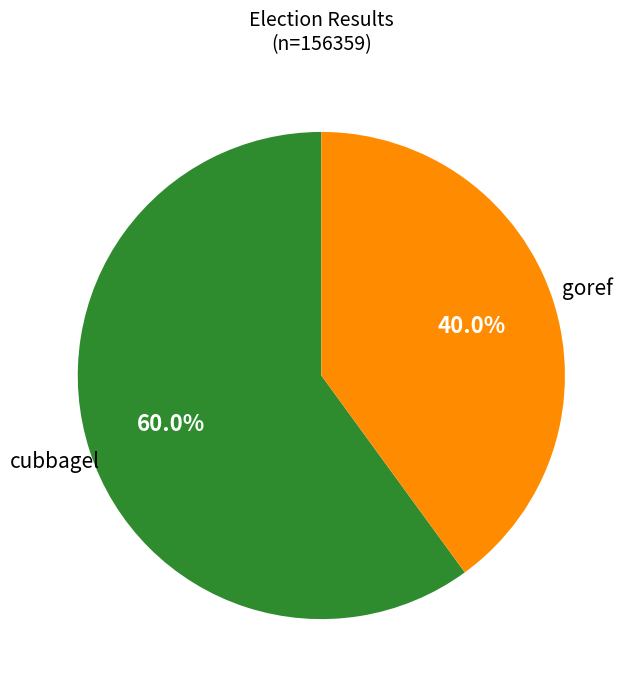

Is the sum of cubbagel and goref greater than half?

Yes